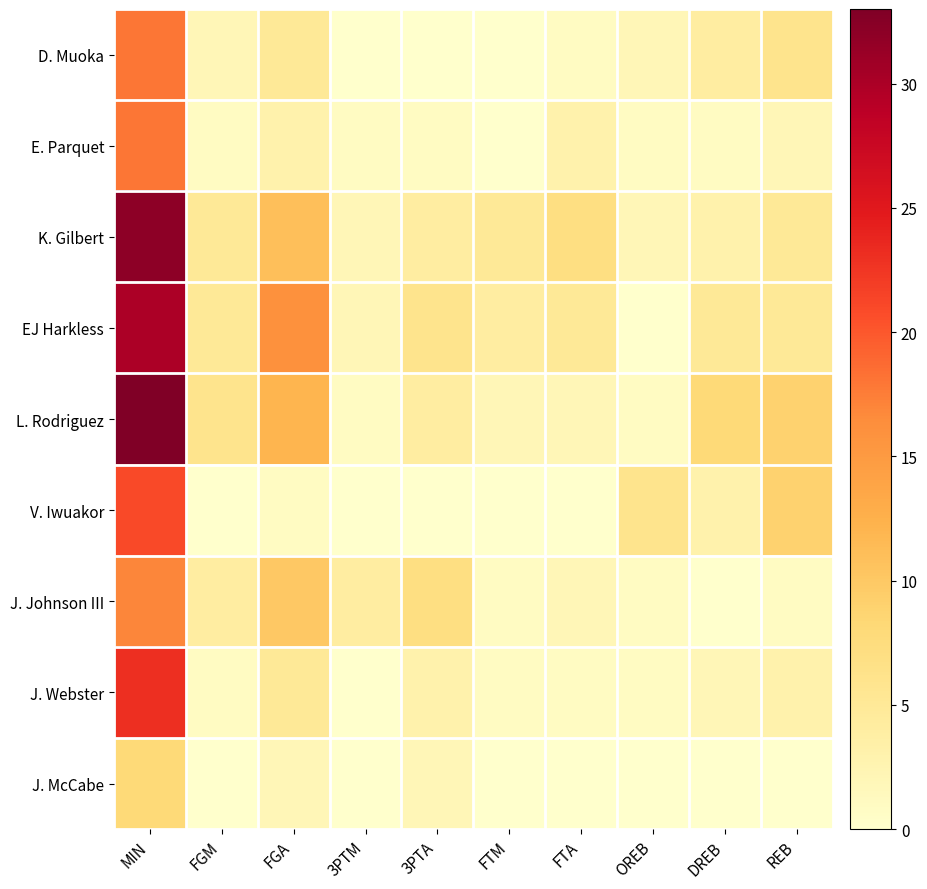

At which category does the chart reach its minimum across all series?

3PTM